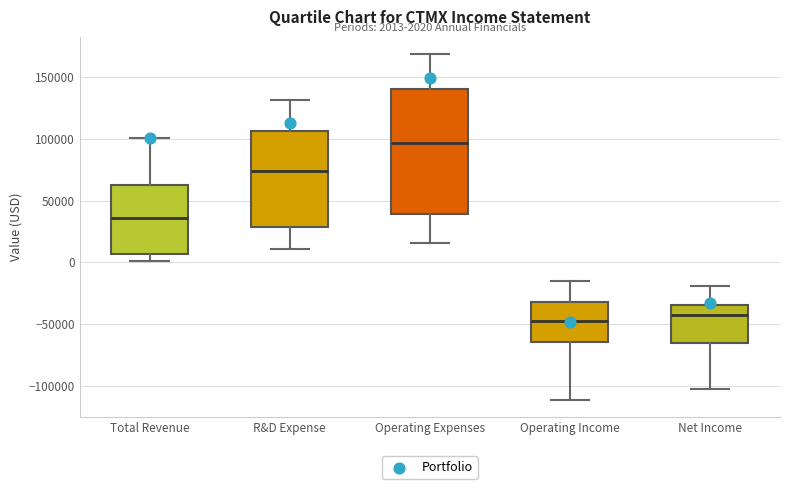

Which box is the tallest, from its lower edge to its upper edge?

Operating Expenses